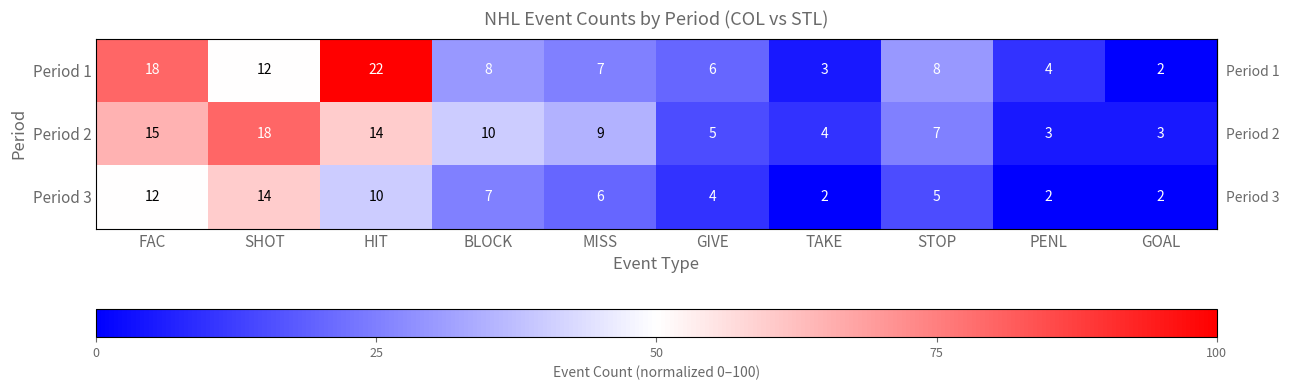

What is the sum of all Period 2 values?

88